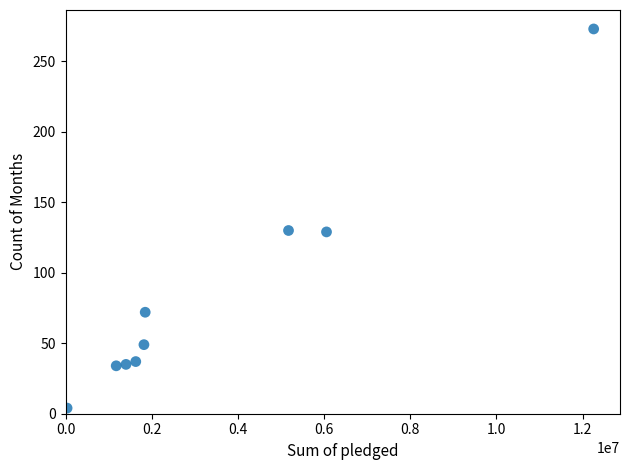

What is the range of X values (max minus min)?

12223056